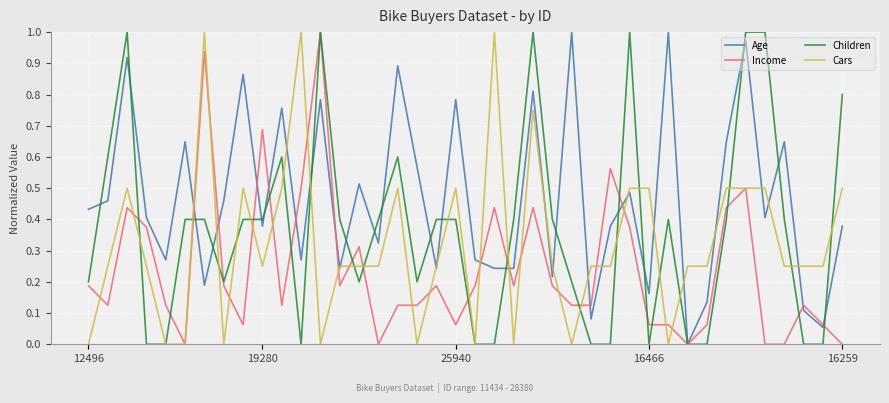

List the series in order of their overall mean, lowest first.

Income, Cars, Children, Age